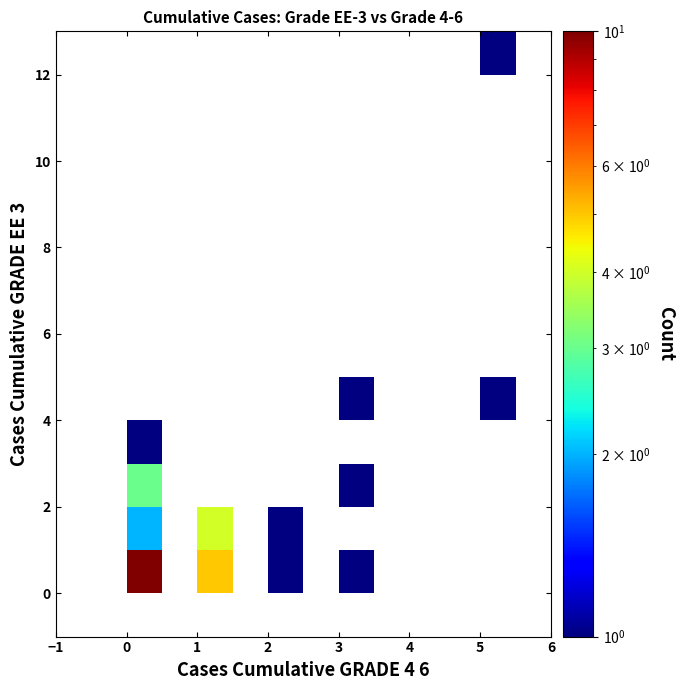

What is the maximum value shown in the chart?

10